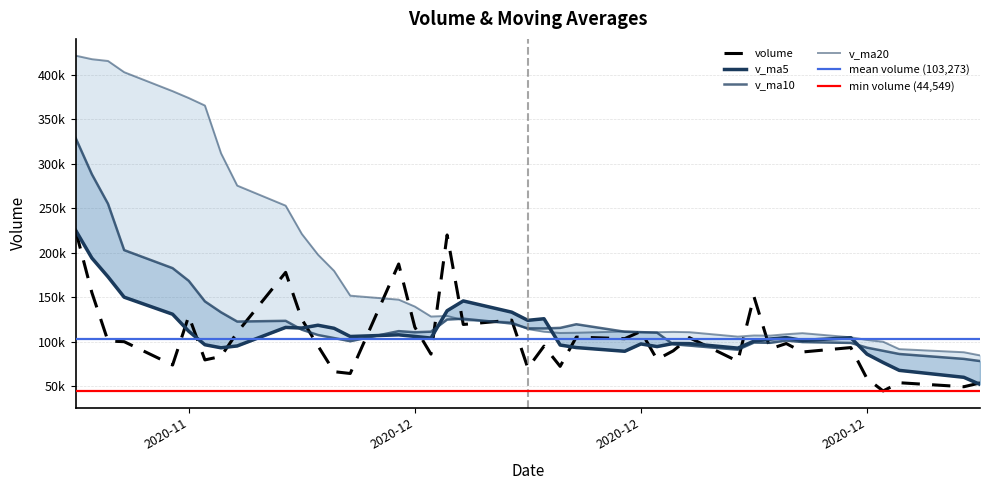

List the series in order of their peak value, lowest first.

volume, v_ma5, v_ma10, v_ma20